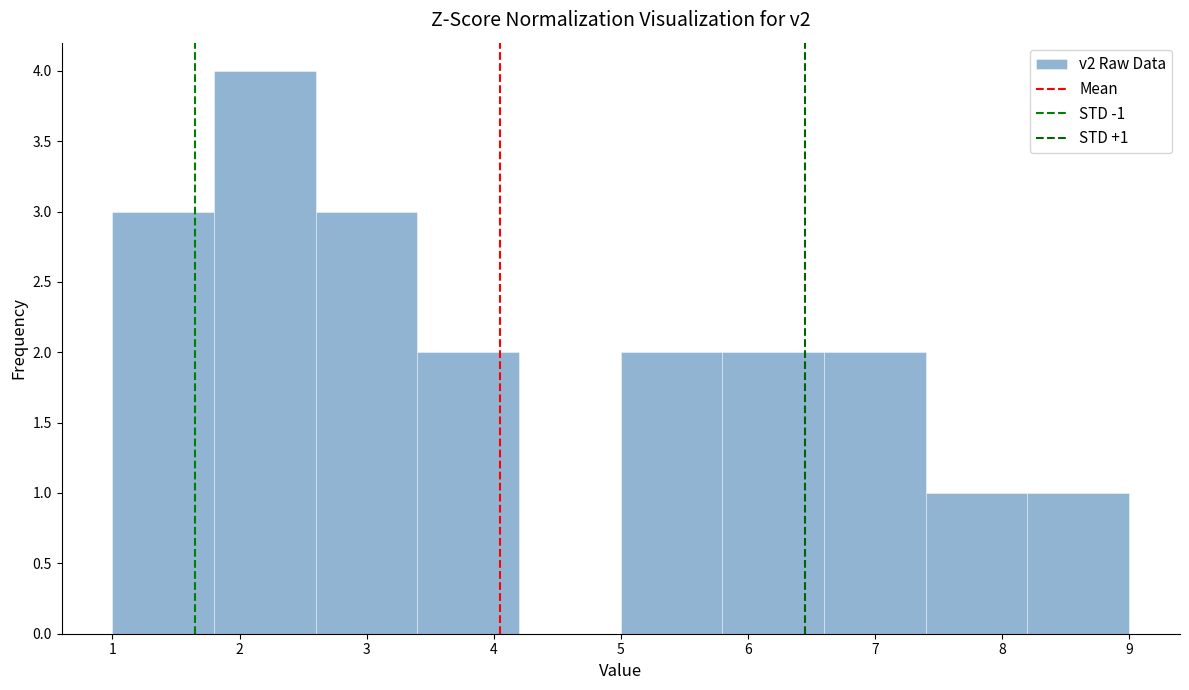

Which range on the x-axis has the tallest bar?

1.8 to 2.6